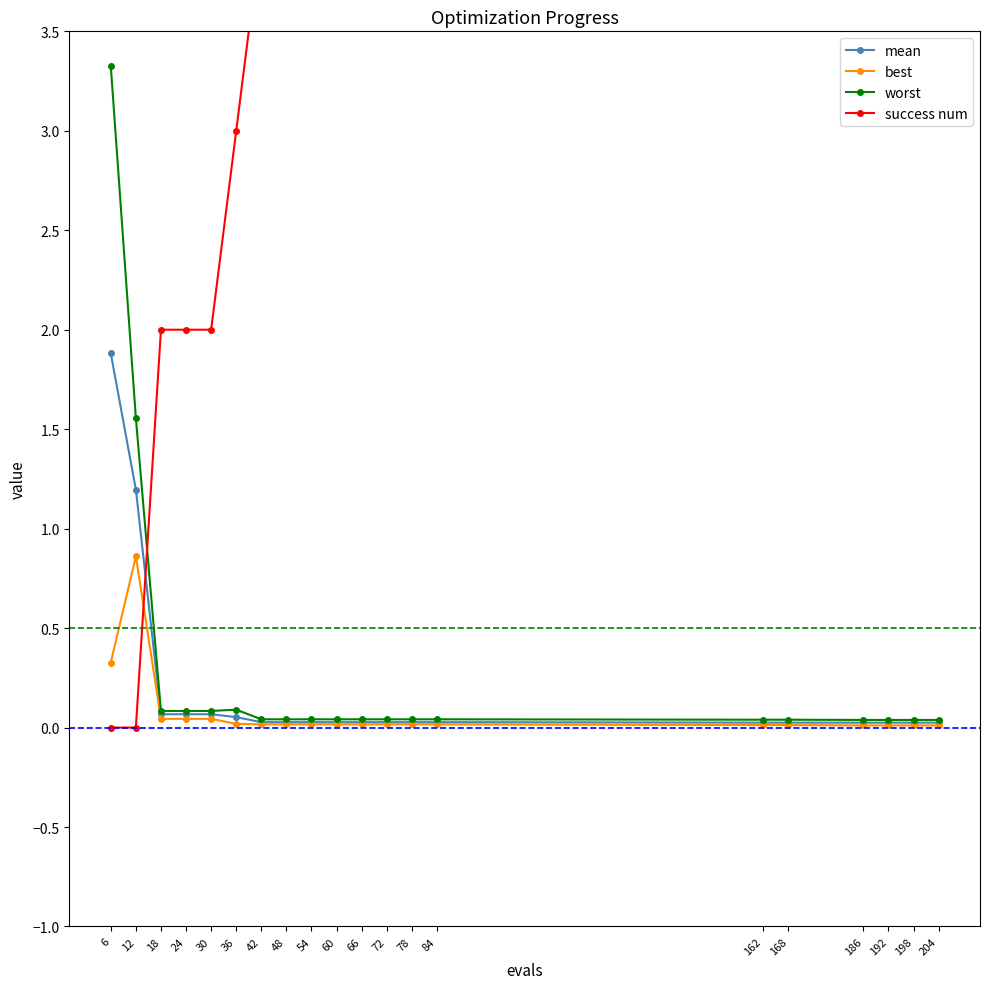

How many lines are shown in the chart?

4